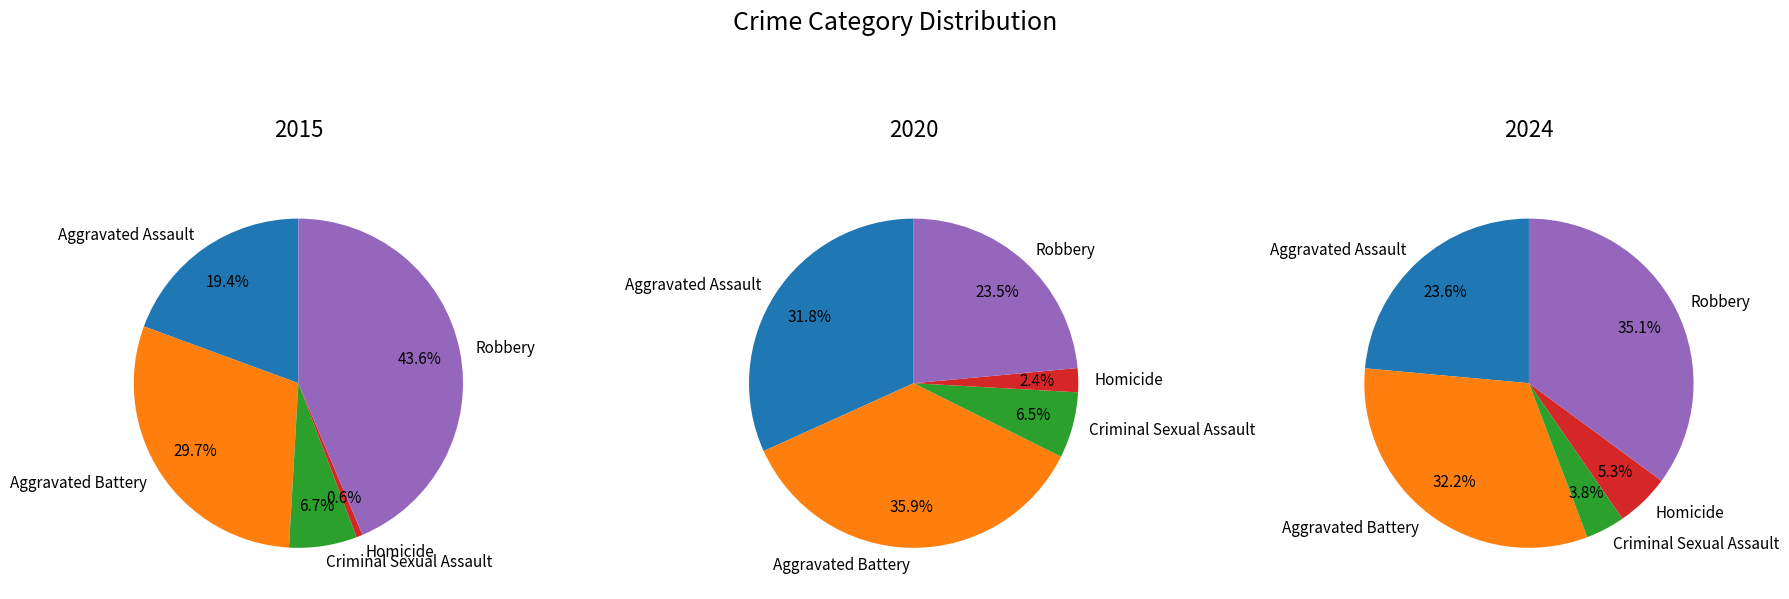

What percentage do Robbery and Homicide together represent?

44.2%